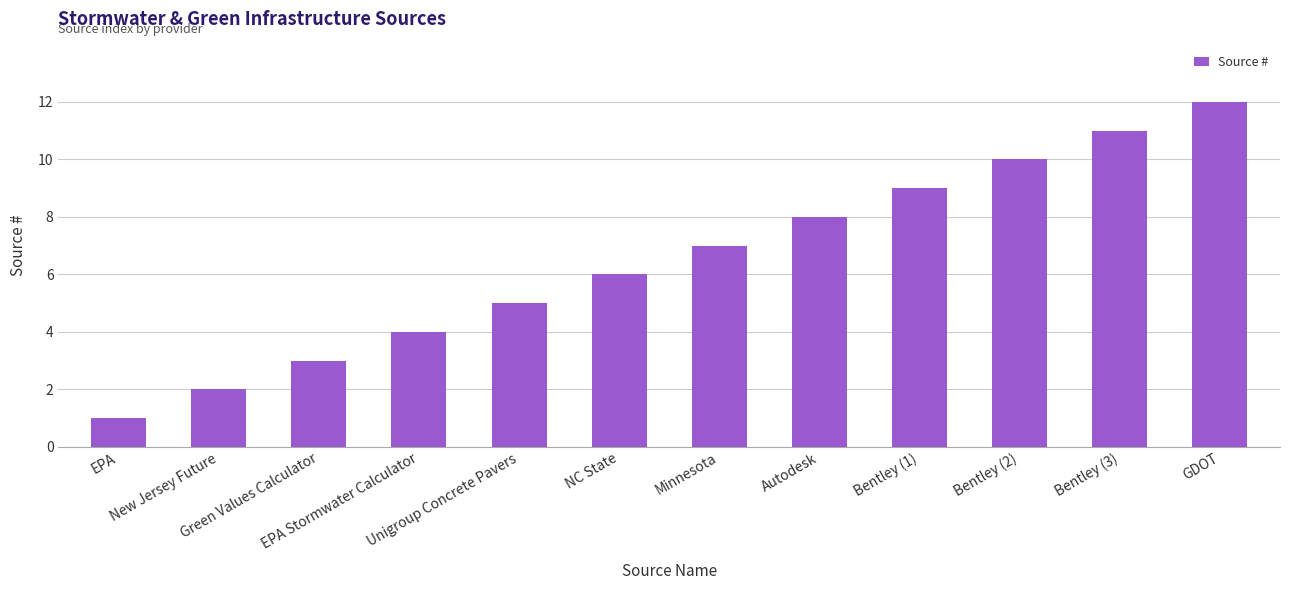

The chart shows a value of 12 at Bentley (1). True or false?

False